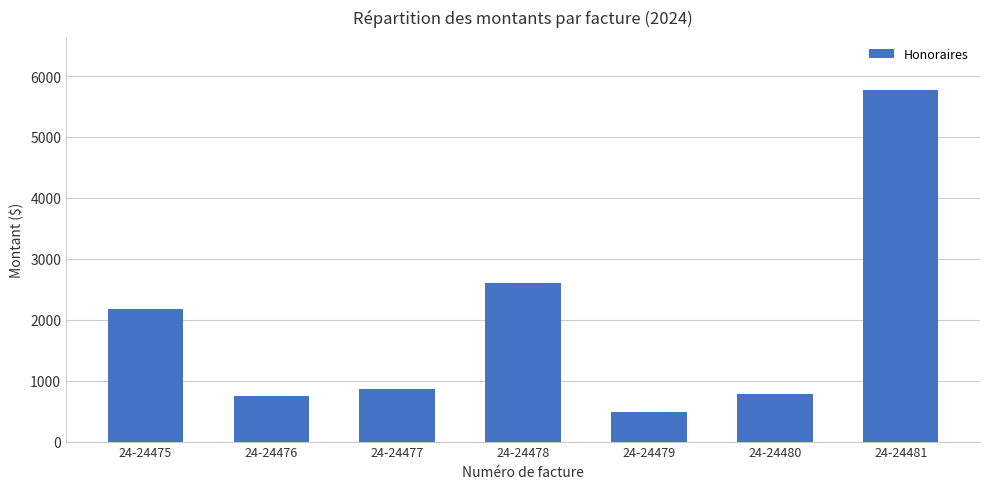

What is the value of the 1st bar from the left?

2168.8